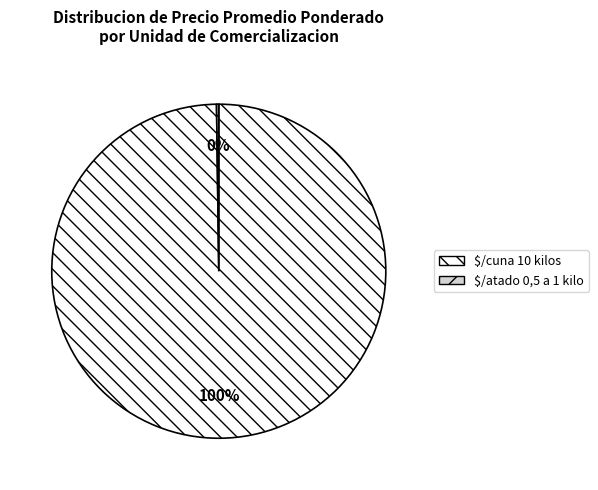

Which category has the biggest portion of the pie?

$/cuna 10 kilos